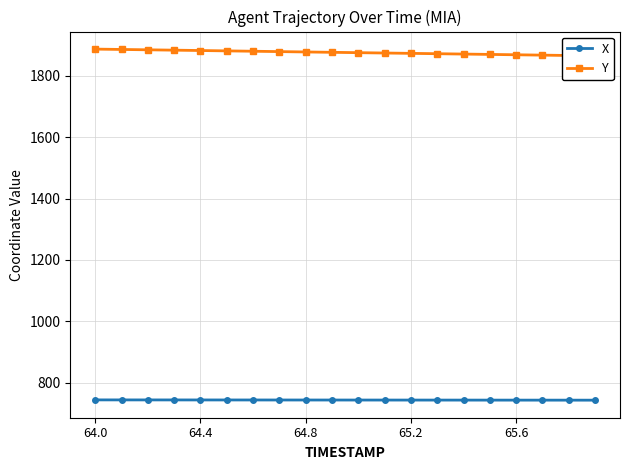

Which series has the widest spread of values?

Y